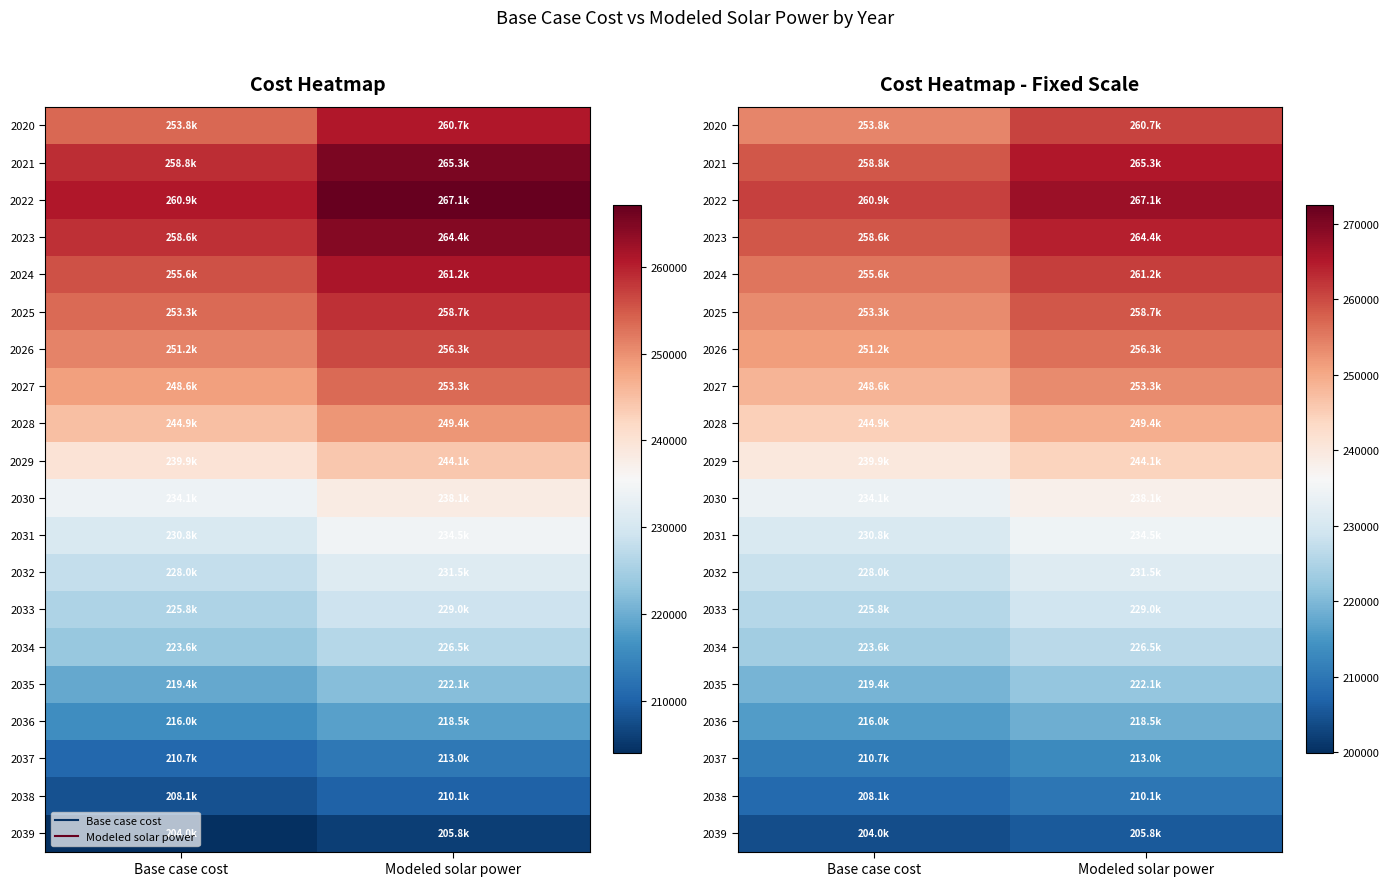

Count the number of categories in the chart.

2